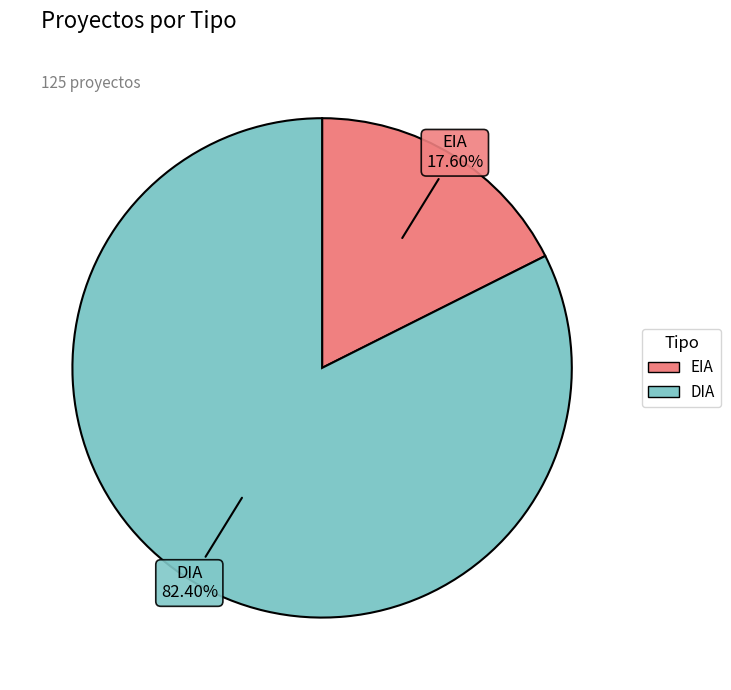

Between EIA and DIA, which is larger?

DIA